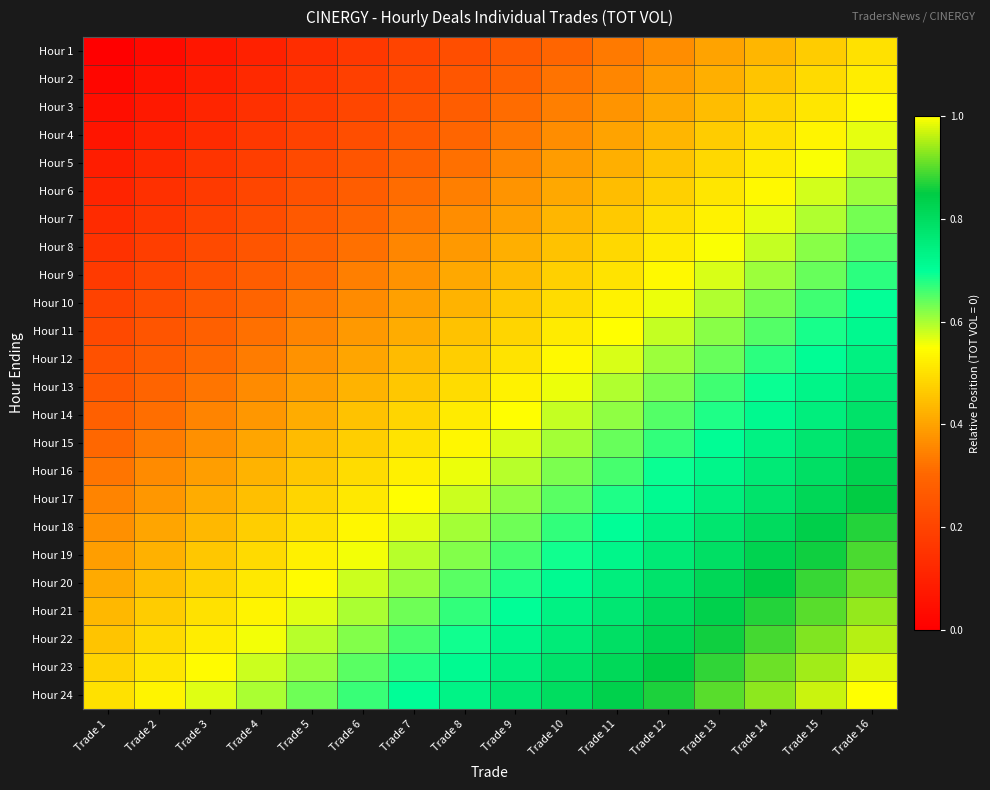

Reading left to right, what are all the values shown in this chart?

Hour 1: Trade 1=0.0	Trade 2=0.0	Trade 3=0.1	Trade 4=0.1	Trade 5=0.1	Trade 6=0.2	Trade 7=0.2	Trade 8=0.2	Trade 9=0.3	Trade 10=0.3	Trade 11=0.3	Trade 12=0.4	Trade 13=0.4	Trade 14=0.4	Trade 15=0.5	Trade 16=0.5
Hour 2: Trade 1=0.0	Trade 2=0.1	Trade 3=0.1	Trade 4=0.1	Trade 5=0.2	Trade 6=0.2	Trade 7=0.2	Trade 8=0.3	Trade 9=0.3	Trade 10=0.3	Trade 11=0.4	Trade 12=0.4	Trade 13=0.4	Trade 14=0.5	Trade 15=0.5	Trade 16=0.5
Hour 3: Trade 1=0.0	Trade 2=0.1	Trade 3=0.1	Trade 4=0.1	Trade 5=0.2	Trade 6=0.2	Trade 7=0.2	Trade 8=0.3	Trade 9=0.3	Trade 10=0.3	Trade 11=0.4	Trade 12=0.4	Trade 13=0.4	Trade 14=0.5	Trade 15=0.5	Trade 16=0.5
Hour 4: Trade 1=0.1	Trade 2=0.1	Trade 3=0.1	Trade 4=0.2	Trade 5=0.2	Trade 6=0.2	Trade 7=0.3	Trade 8=0.3	Trade 9=0.3	Trade 10=0.4	Trade 11=0.4	Trade 12=0.4	Trade 13=0.5	Trade 14=0.5	Trade 15=0.5	Trade 16=0.6
Hour 5: Trade 1=0.1	Trade 2=0.1	Trade 3=0.2	Trade 4=0.2	Trade 5=0.2	Trade 6=0.3	Trade 7=0.3	Trade 8=0.3	Trade 9=0.4	Trade 10=0.4	Trade 11=0.4	Trade 12=0.5	Trade 13=0.5	Trade 14=0.5	Trade 15=0.6	Trade 16=0.6
Hour 6: Trade 1=0.1	Trade 2=0.1	Trade 3=0.2	Trade 4=0.2	Trade 5=0.2	Trade 6=0.3	Trade 7=0.3	Trade 8=0.3	Trade 9=0.4	Trade 10=0.4	Trade 11=0.4	Trade 12=0.5	Trade 13=0.5	Trade 14=0.5	Trade 15=0.6	Trade 16=0.6
Hour 7: Trade 1=0.1	Trade 2=0.2	Trade 3=0.2	Trade 4=0.2	Trade 5=0.3	Trade 6=0.3	Trade 7=0.3	Trade 8=0.4	Trade 9=0.4	Trade 10=0.4	Trade 11=0.5	Trade 12=0.5	Trade 13=0.5	Trade 14=0.6	Trade 15=0.6	Trade 16=0.6
Hour 8: Trade 1=0.2	Trade 2=0.2	Trade 3=0.2	Trade 4=0.3	Trade 5=0.3	Trade 6=0.3	Trade 7=0.4	Trade 8=0.4	Trade 9=0.4	Trade 10=0.5	Trade 11=0.5	Trade 12=0.5	Trade 13=0.6	Trade 14=0.6	Trade 15=0.6	Trade 16=0.7
Hour 9: Trade 1=0.2	Trade 2=0.2	Trade 3=0.2	Trade 4=0.3	Trade 5=0.3	Trade 6=0.3	Trade 7=0.4	Trade 8=0.4	Trade 9=0.4	Trade 10=0.5	Trade 11=0.5	Trade 12=0.5	Trade 13=0.6	Trade 14=0.6	Trade 15=0.6	Trade 16=0.7
Hour 10: Trade 1=0.2	Trade 2=0.2	Trade 3=0.3	Trade 4=0.3	Trade 5=0.3	Trade 6=0.4	Trade 7=0.4	Trade 8=0.4	Trade 9=0.5	Trade 10=0.5	Trade 11=0.5	Trade 12=0.6	Trade 13=0.6	Trade 14=0.6	Trade 15=0.7	Trade 16=0.7
Hour 11: Trade 1=0.2	Trade 2=0.3	Trade 3=0.3	Trade 4=0.3	Trade 5=0.4	Trade 6=0.4	Trade 7=0.4	Trade 8=0.5	Trade 9=0.5	Trade 10=0.5	Trade 11=0.6	Trade 12=0.6	Trade 13=0.6	Trade 14=0.7	Trade 15=0.7	Trade 16=0.7
Hour 12: Trade 1=0.2	Trade 2=0.3	Trade 3=0.3	Trade 4=0.3	Trade 5=0.4	Trade 6=0.4	Trade 7=0.4	Trade 8=0.5	Trade 9=0.5	Trade 10=0.5	Trade 11=0.6	Trade 12=0.6	Trade 13=0.6	Trade 14=0.7	Trade 15=0.7	Trade 16=0.7
Hour 13: Trade 1=0.3	Trade 2=0.3	Trade 3=0.3	Trade 4=0.4	Trade 5=0.4	Trade 6=0.4	Trade 7=0.5	Trade 8=0.5	Trade 9=0.5	Trade 10=0.6	Trade 11=0.6	Trade 12=0.6	Trade 13=0.7	Trade 14=0.7	Trade 15=0.7	Trade 16=0.8
Hour 14: Trade 1=0.3	Trade 2=0.3	Trade 3=0.3	Trade 4=0.4	Trade 5=0.4	Trade 6=0.4	Trade 7=0.5	Trade 8=0.5	Trade 9=0.5	Trade 10=0.6	Trade 11=0.6	Trade 12=0.6	Trade 13=0.7	Trade 14=0.7	Trade 15=0.7	Trade 16=0.8
Hour 15: Trade 1=0.3	Trade 2=0.3	Trade 3=0.4	Trade 4=0.4	Trade 5=0.4	Trade 6=0.5	Trade 7=0.5	Trade 8=0.5	Trade 9=0.6	Trade 10=0.6	Trade 11=0.6	Trade 12=0.7	Trade 13=0.7	Trade 14=0.7	Trade 15=0.8	Trade 16=0.8
Hour 16: Trade 1=0.3	Trade 2=0.4	Trade 3=0.4	Trade 4=0.4	Trade 5=0.5	Trade 6=0.5	Trade 7=0.5	Trade 8=0.6	Trade 9=0.6	Trade 10=0.6	Trade 11=0.7	Trade 12=0.7	Trade 13=0.7	Trade 14=0.8	Trade 15=0.8	Trade 16=0.8
Hour 17: Trade 1=0.3	Trade 2=0.4	Trade 3=0.4	Trade 4=0.4	Trade 5=0.5	Trade 6=0.5	Trade 7=0.5	Trade 8=0.6	Trade 9=0.6	Trade 10=0.6	Trade 11=0.7	Trade 12=0.7	Trade 13=0.7	Trade 14=0.8	Trade 15=0.8	Trade 16=0.8
Hour 18: Trade 1=0.4	Trade 2=0.4	Trade 3=0.4	Trade 4=0.5	Trade 5=0.5	Trade 6=0.5	Trade 7=0.6	Trade 8=0.6	Trade 9=0.6	Trade 10=0.7	Trade 11=0.7	Trade 12=0.7	Trade 13=0.8	Trade 14=0.8	Trade 15=0.8	Trade 16=0.9
Hour 19: Trade 1=0.4	Trade 2=0.4	Trade 3=0.5	Trade 4=0.5	Trade 5=0.5	Trade 6=0.6	Trade 7=0.6	Trade 8=0.6	Trade 9=0.7	Trade 10=0.7	Trade 11=0.7	Trade 12=0.8	Trade 13=0.8	Trade 14=0.8	Trade 15=0.9	Trade 16=0.9
Hour 20: Trade 1=0.4	Trade 2=0.4	Trade 3=0.5	Trade 4=0.5	Trade 5=0.5	Trade 6=0.6	Trade 7=0.6	Trade 8=0.6	Trade 9=0.7	Trade 10=0.7	Trade 11=0.7	Trade 12=0.8	Trade 13=0.8	Trade 14=0.8	Trade 15=0.9	Trade 16=0.9
Hour 21: Trade 1=0.4	Trade 2=0.5	Trade 3=0.5	Trade 4=0.5	Trade 5=0.6	Trade 6=0.6	Trade 7=0.6	Trade 8=0.7	Trade 9=0.7	Trade 10=0.7	Trade 11=0.8	Trade 12=0.8	Trade 13=0.8	Trade 14=0.9	Trade 15=0.9	Trade 16=0.9
Hour 22: Trade 1=0.5	Trade 2=0.5	Trade 3=0.5	Trade 4=0.6	Trade 5=0.6	Trade 6=0.6	Trade 7=0.7	Trade 8=0.7	Trade 9=0.7	Trade 10=0.8	Trade 11=0.8	Trade 12=0.8	Trade 13=0.9	Trade 14=0.9	Trade 15=0.9	Trade 16=1.0
Hour 23: Trade 1=0.5	Trade 2=0.5	Trade 3=0.5	Trade 4=0.6	Trade 5=0.6	Trade 6=0.6	Trade 7=0.7	Trade 8=0.7	Trade 9=0.7	Trade 10=0.8	Trade 11=0.8	Trade 12=0.8	Trade 13=0.9	Trade 14=0.9	Trade 15=0.9	Trade 16=1.0
Hour 24: Trade 1=0.5	Trade 2=0.5	Trade 3=0.6	Trade 4=0.6	Trade 5=0.6	Trade 6=0.7	Trade 7=0.7	Trade 8=0.7	Trade 9=0.8	Trade 10=0.8	Trade 11=0.8	Trade 12=0.9	Trade 13=0.9	Trade 14=0.9	Trade 15=1.0	Trade 16=1.0